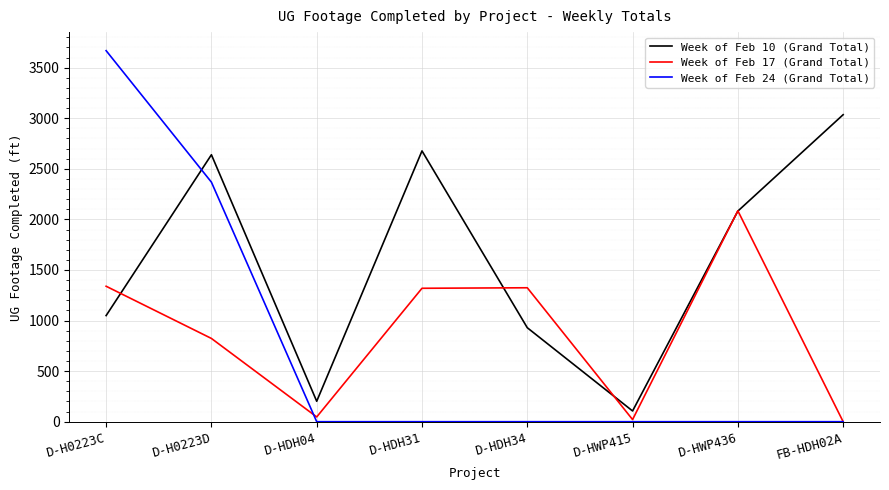

Is it true that Week of Feb 10 (Grand Total) equals 1049 at D-H0223C?

True